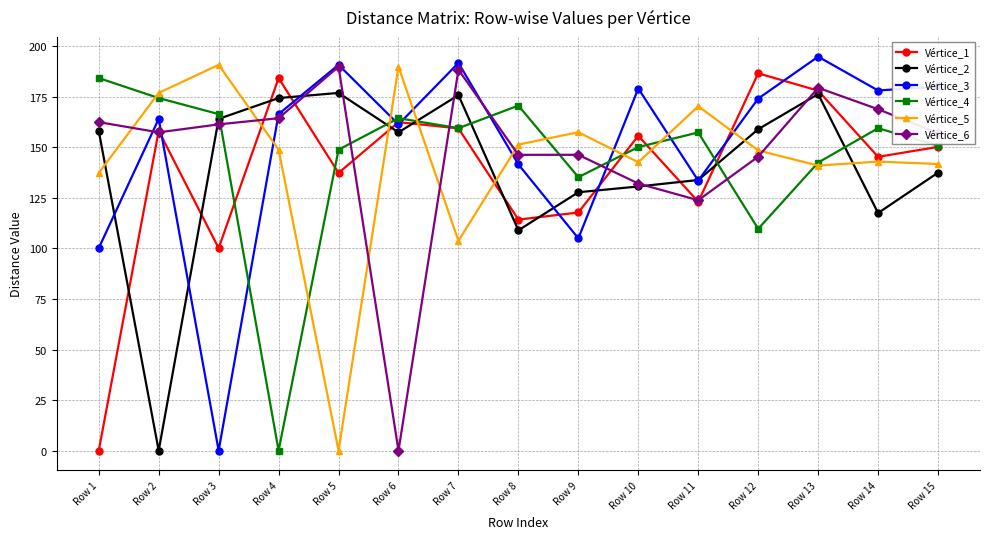

How many values in Vértice_5 are above zero?

14